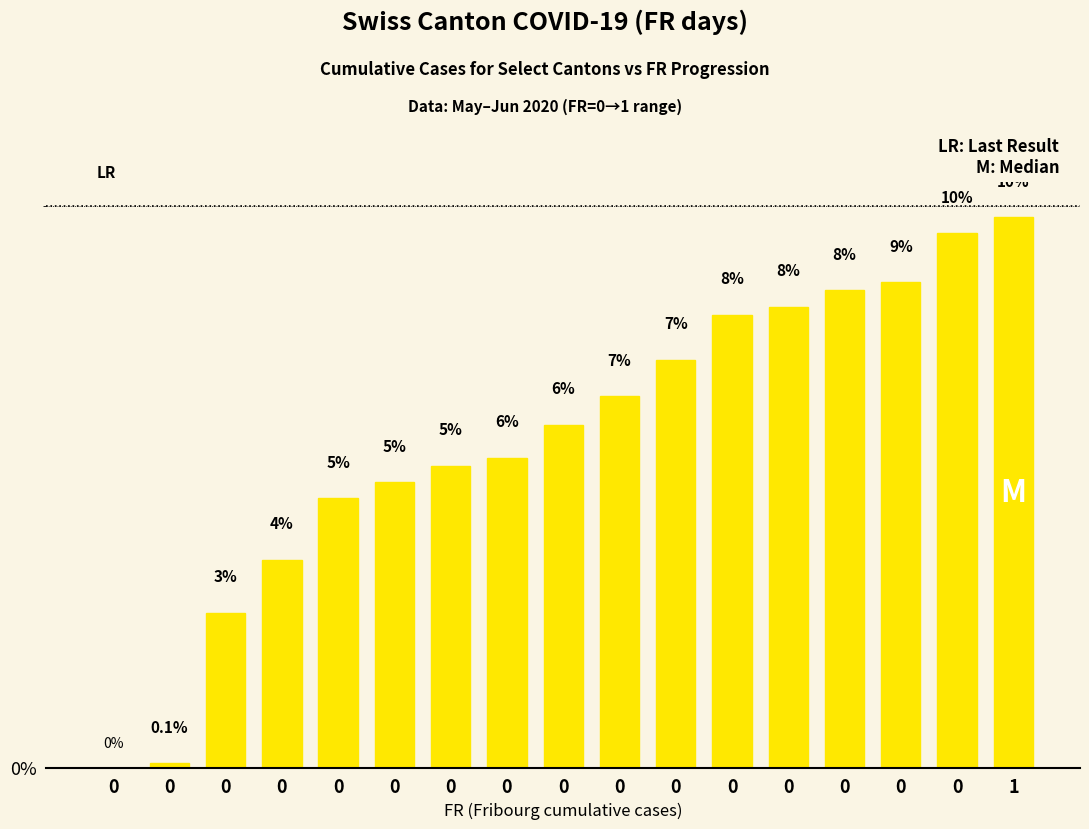

Reading right to left, list all the values displayed in this chart.

1=9.8	0=9.5	0=8.6	0=8.5	0=8.2	0=8.1	0=7.3	0=6.6	0=6.1	0=5.5	0=5.4	0=5.1	0=4.8	0=3.7	0=2.8	0=0.1	0=0.0